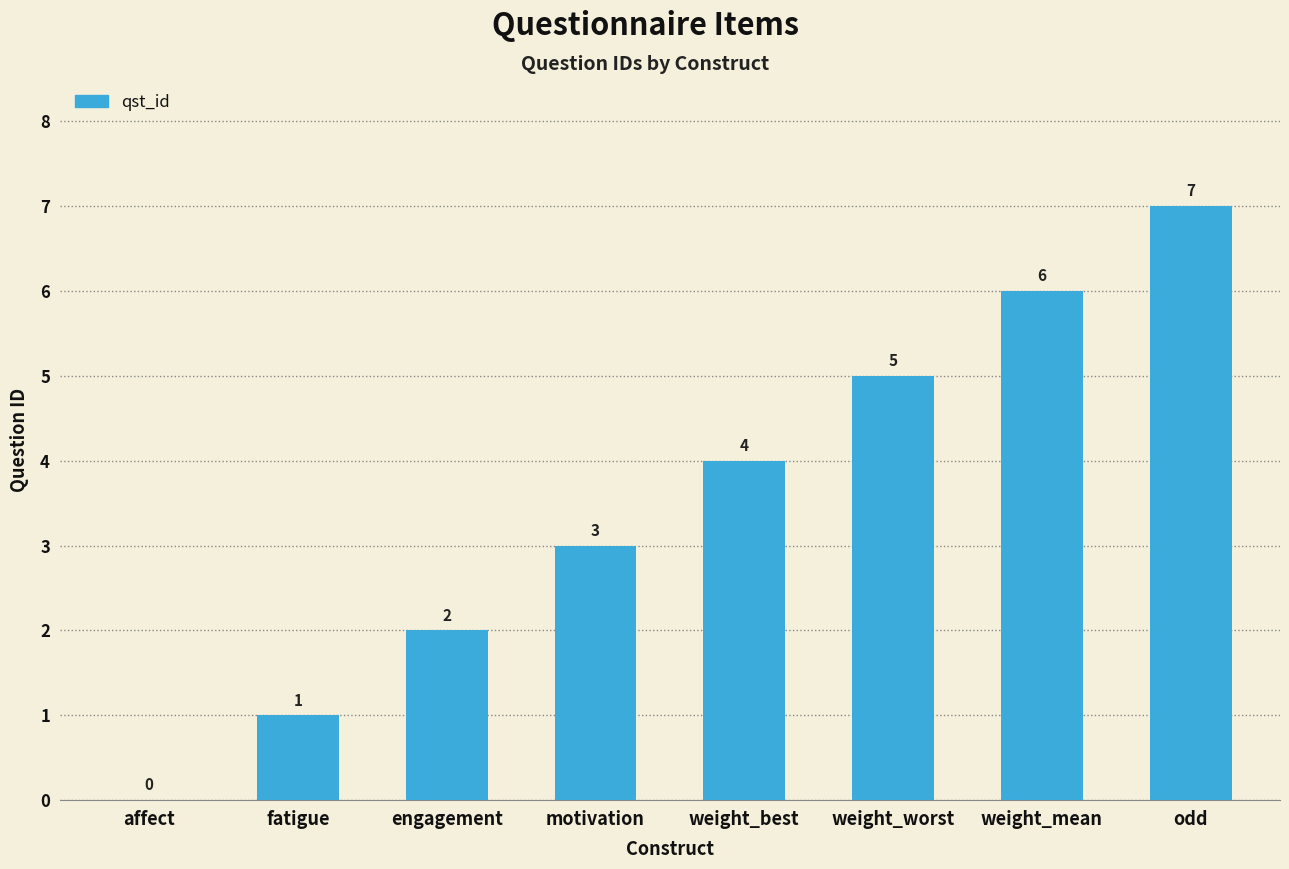

What is the maximum value shown in the chart?

7